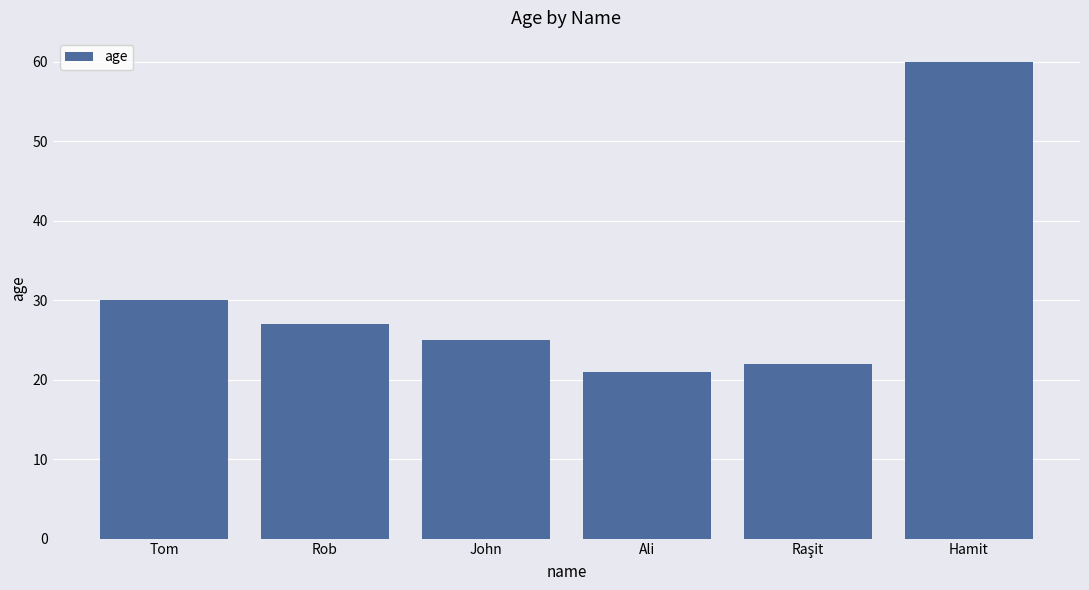

Between Hamit and Tom, which is larger?

Hamit